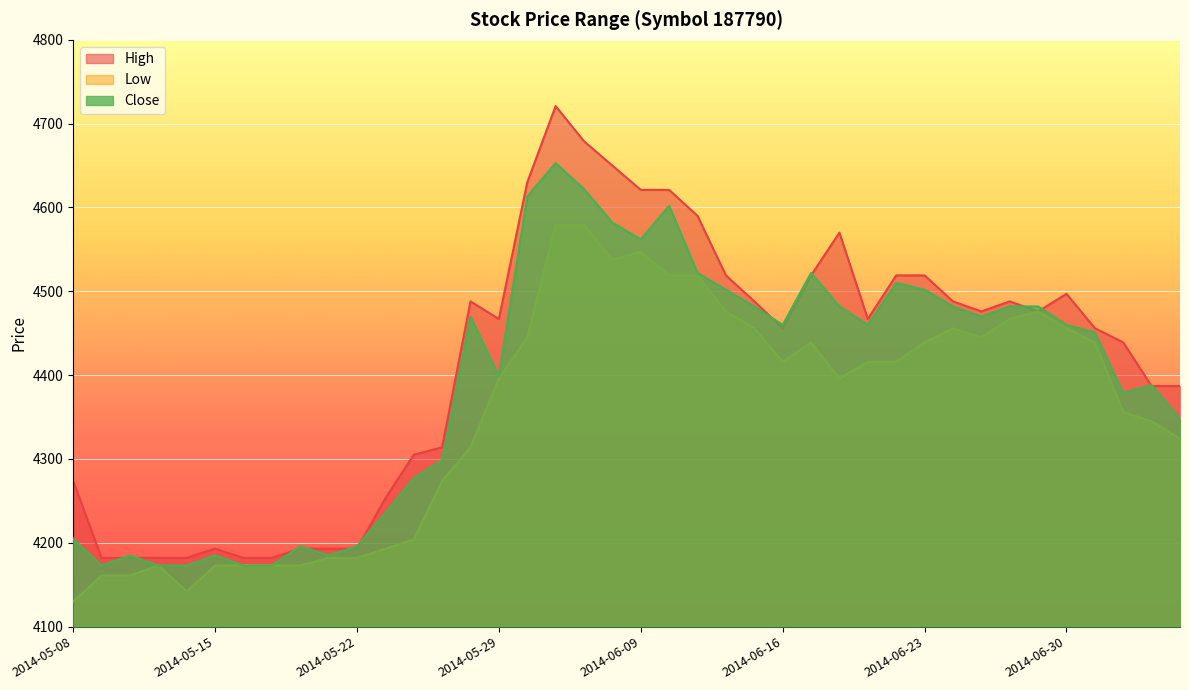

What is the sum of all Low values?

174148